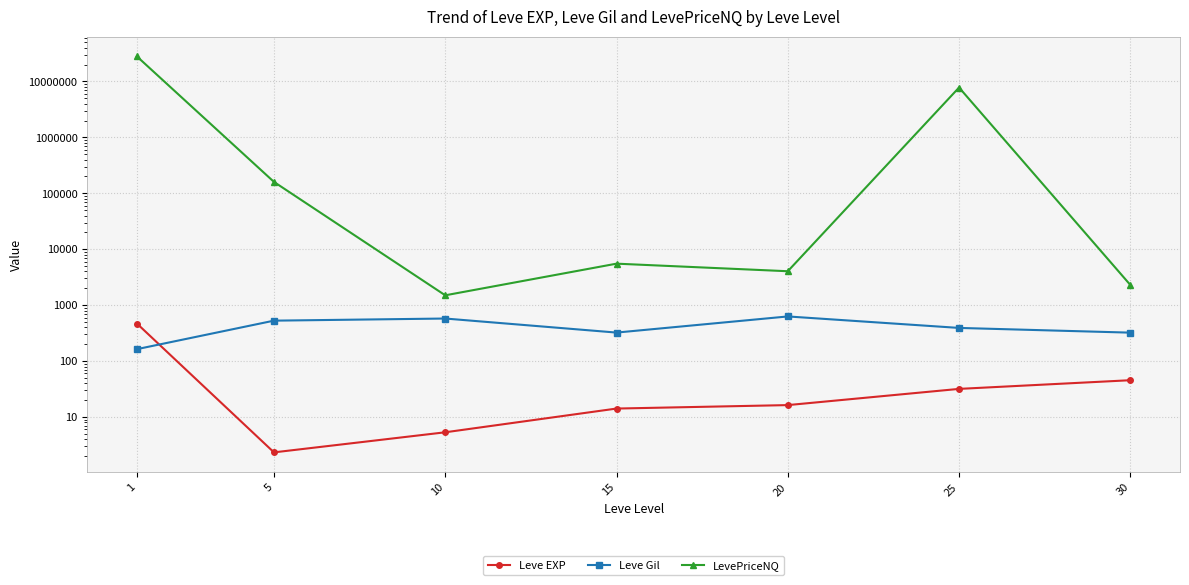

Is the value of Leve Gil at 15 greater than the value of LevePriceNQ at 15?

No